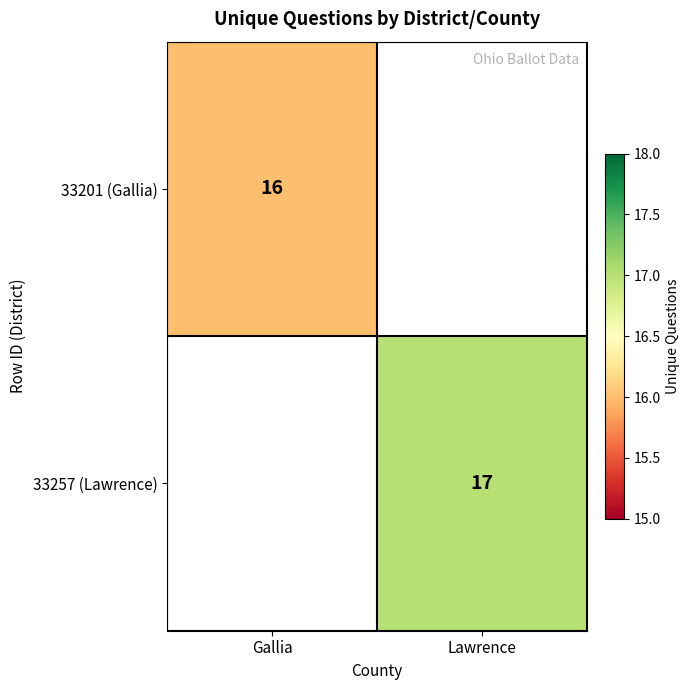

The 33201 (Gallia) series shows 27.7 at Gallia. True or false?

False